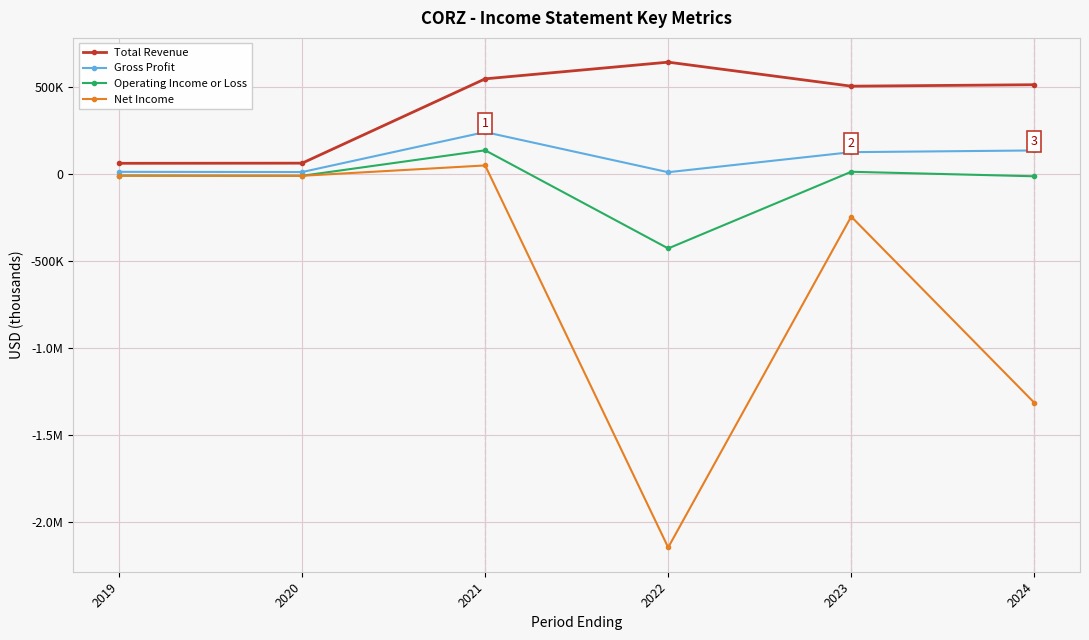

True or false: Gross Profit has a value of 189768 at 2023.

False